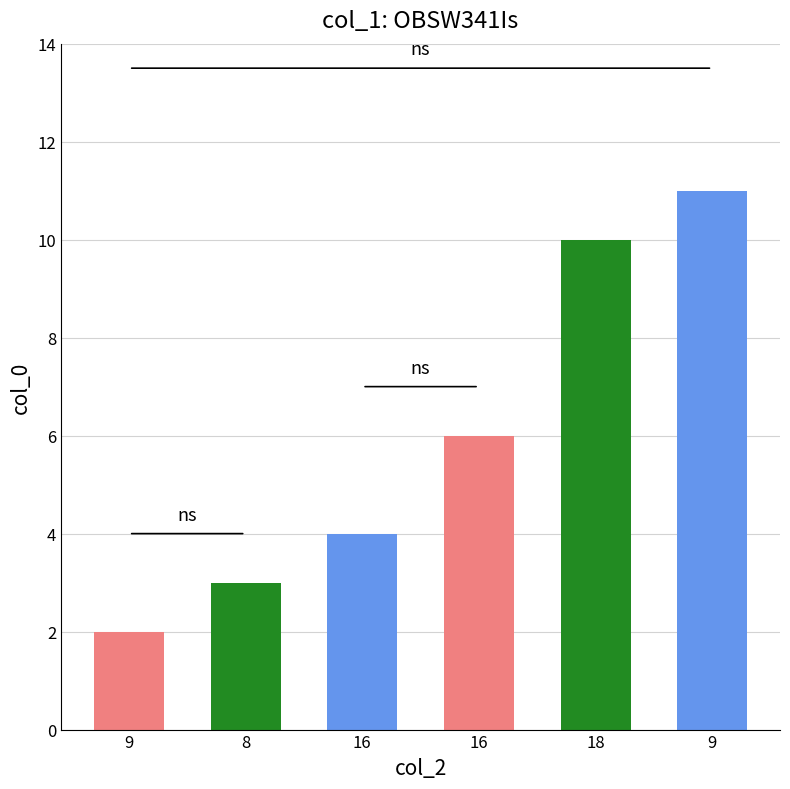

How many data points are less than 6?

3